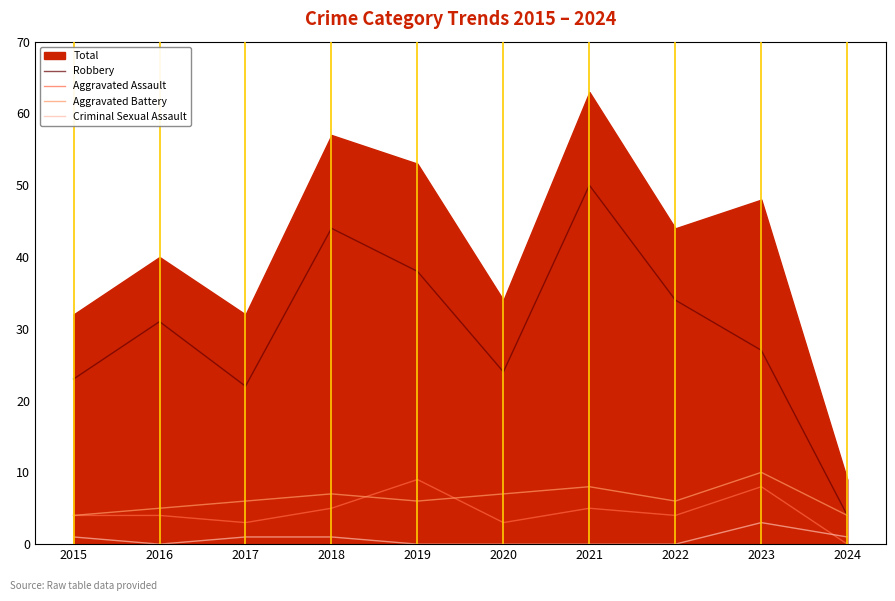

What is the average value of the Aggravated Assault series?

4